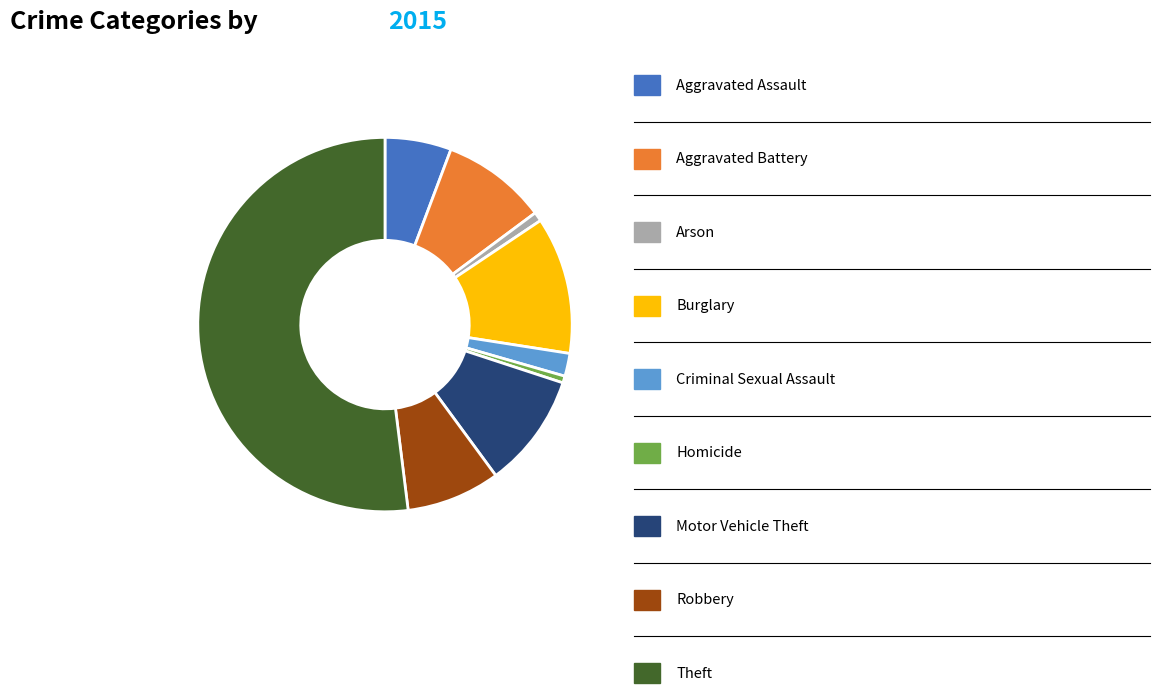

Is there a majority slice in this chart?

Yes